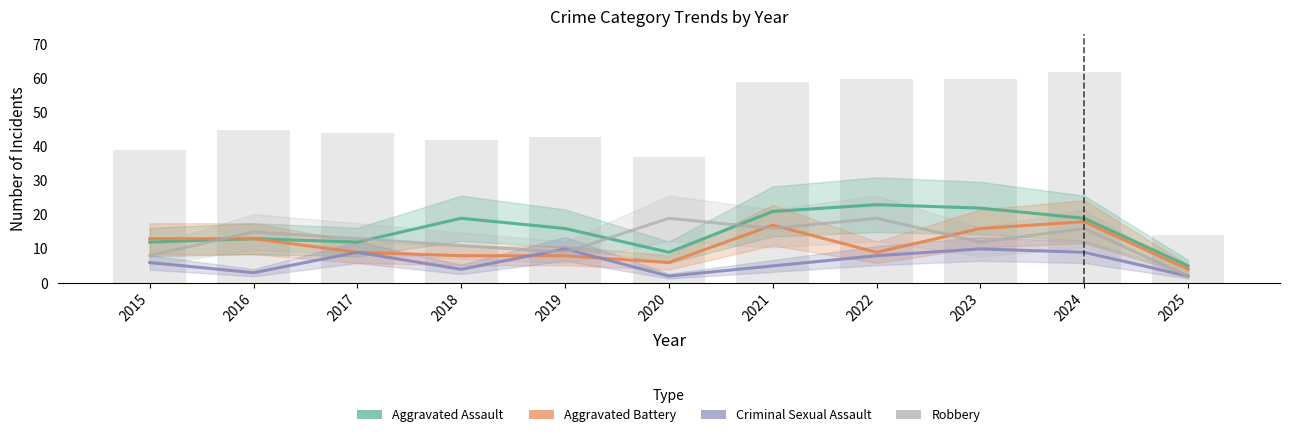

Between 2015 and 2023, which series saw the biggest shift?

Aggravated Assault